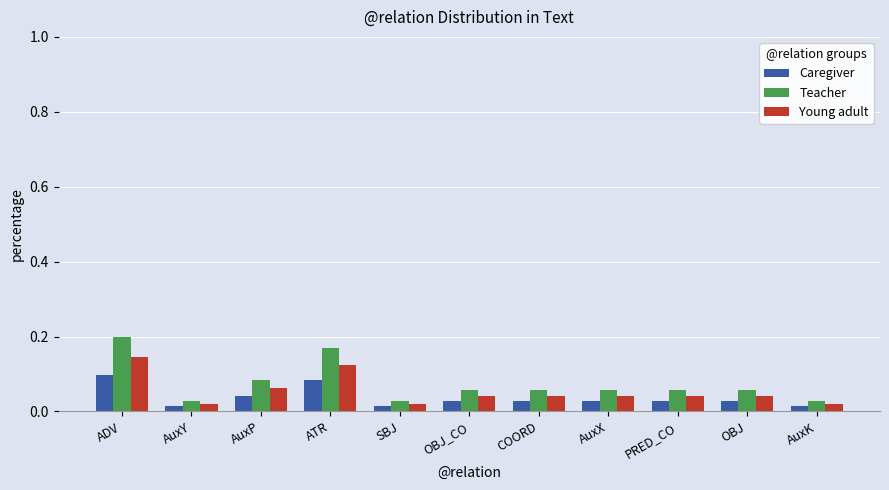

Is the value of Caregiver at AuxY greater than the value of Young adult at AuxX?

No